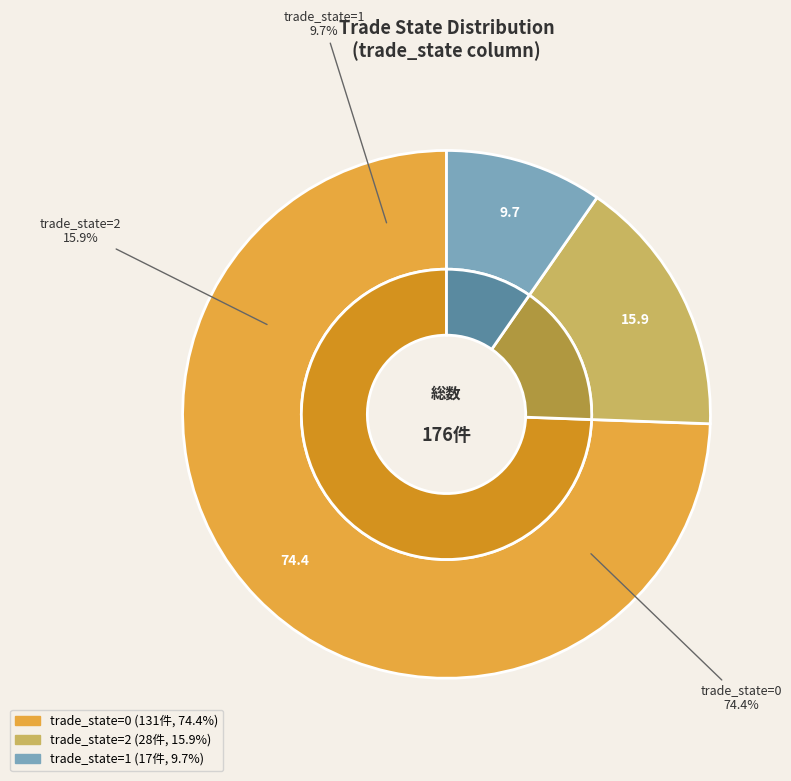

To the nearest percent, what is the difference between the 0 and 2 slice percentages?

59%